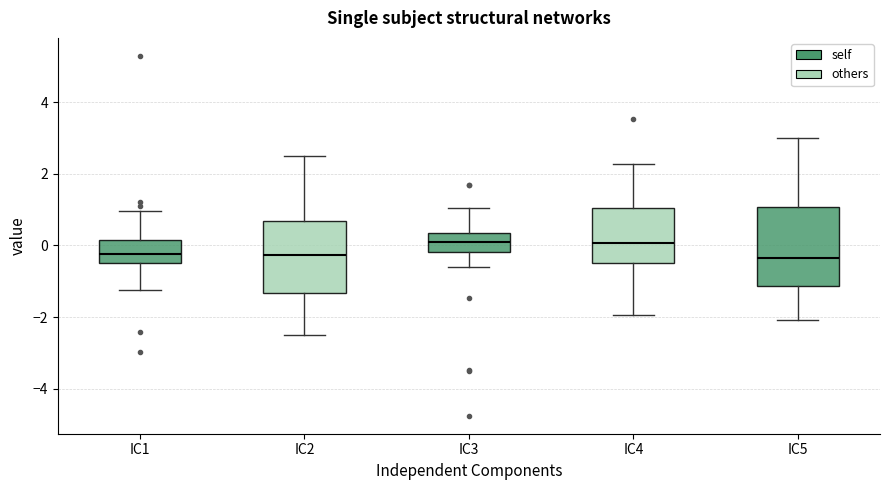

Where is the upper edge of the box for IC5 on the y-axis? The values are not printed on the chart, so give them approximately, as read against the axis.

1.0